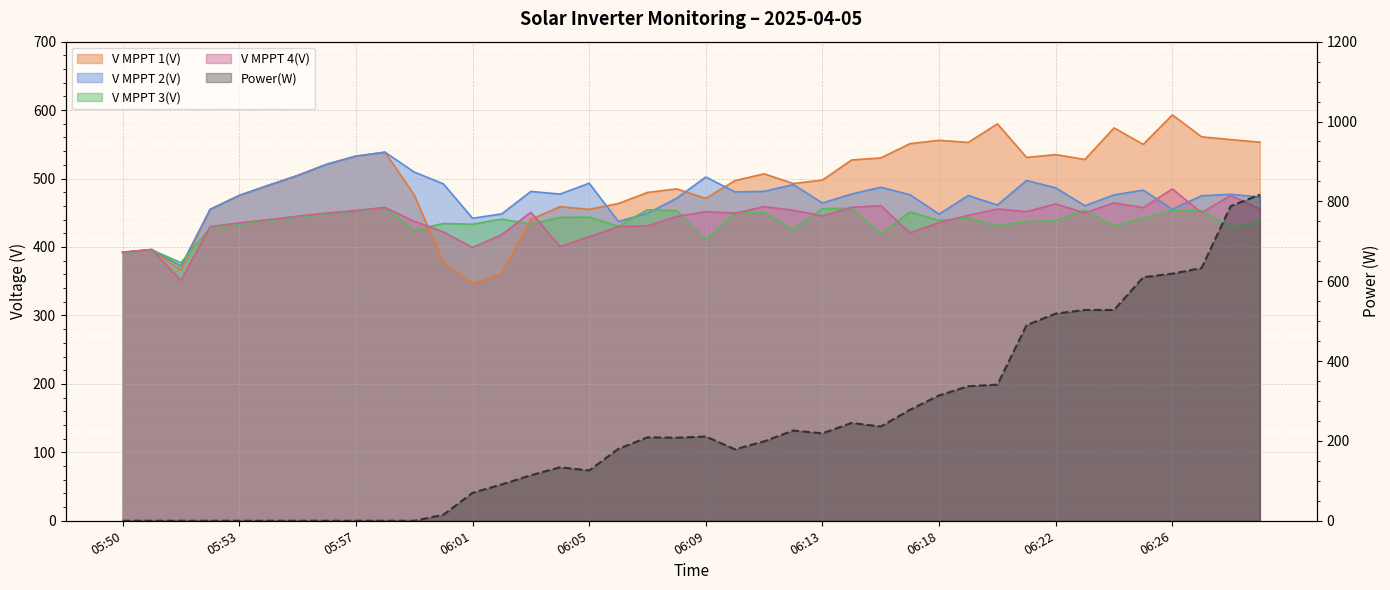

In V MPPT 2(V), how many points are higher than both neighbors (excluding endpoints)?

11